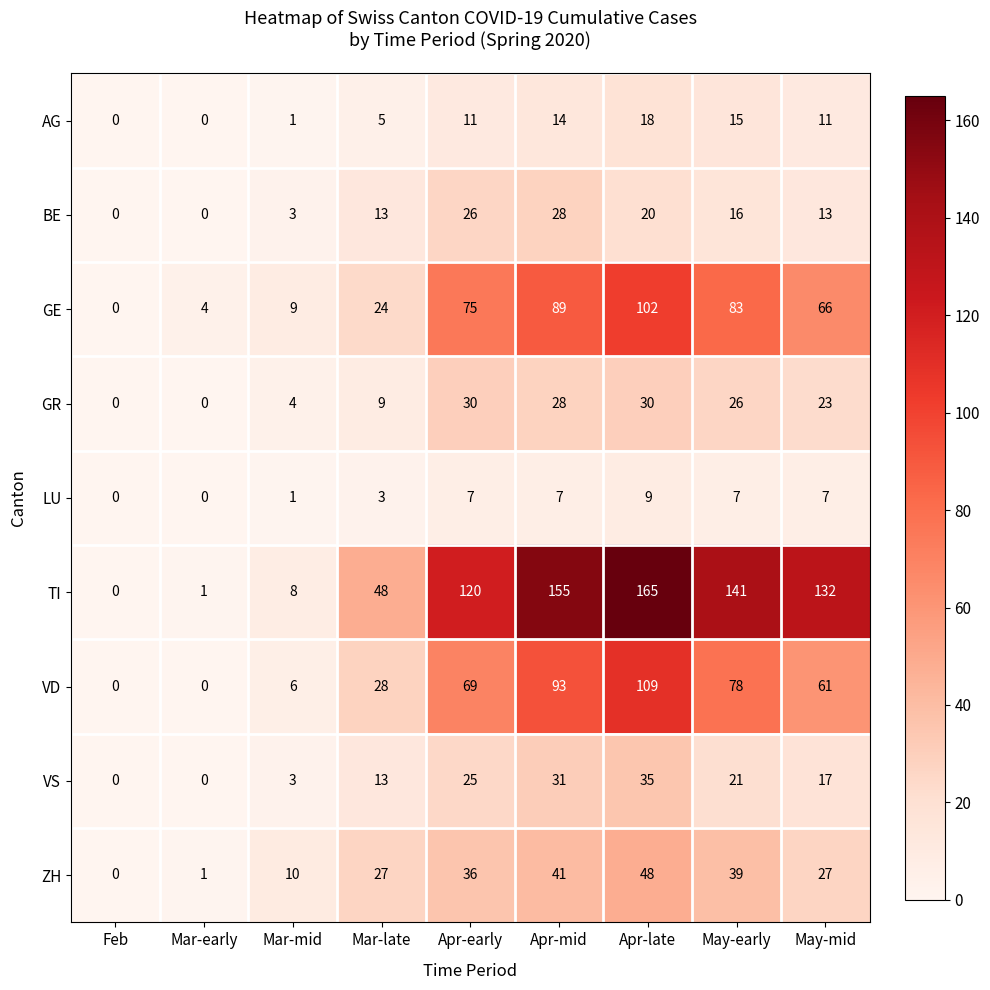

Read the VD value at Apr-mid, to the nearest 10.

90